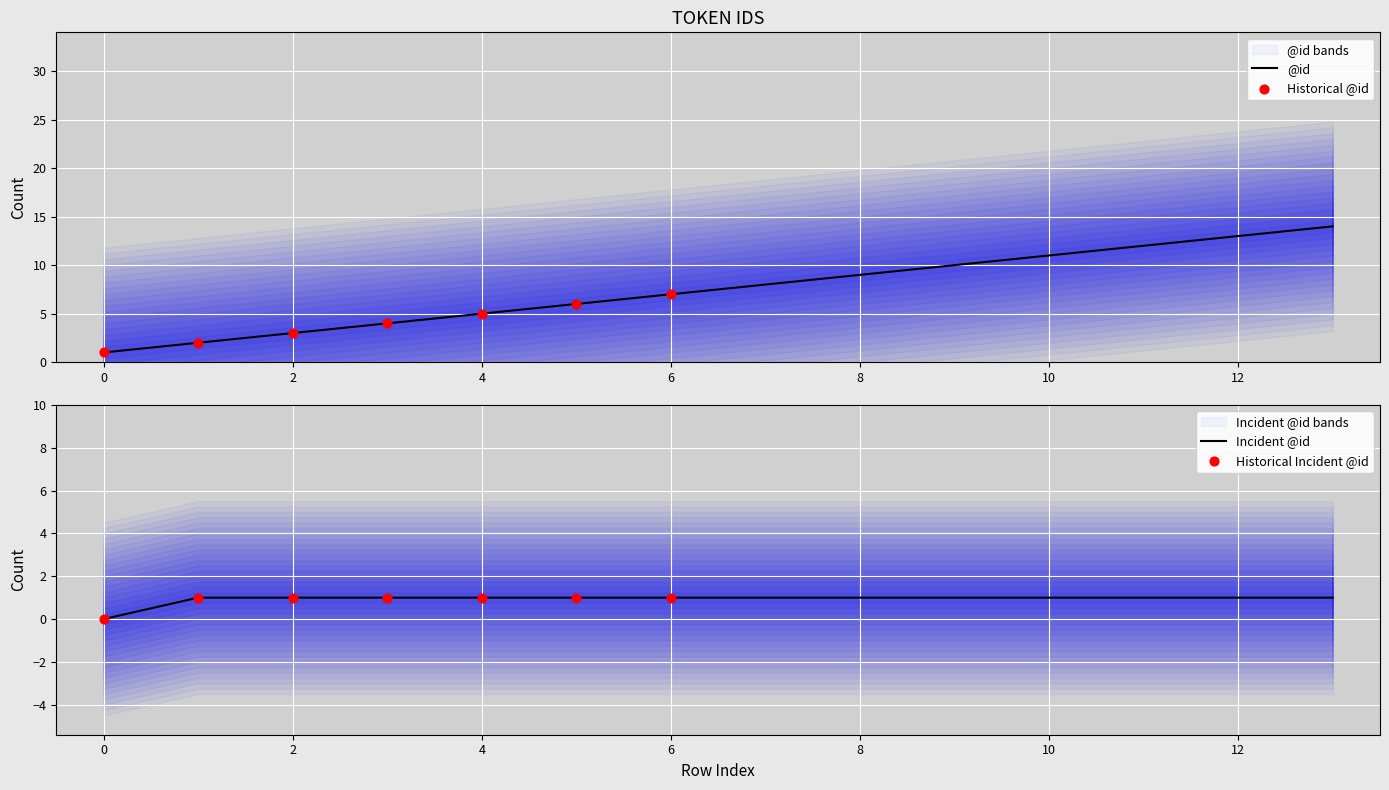

Approximately how many times larger is the value at 10 compared to 0?

11.0